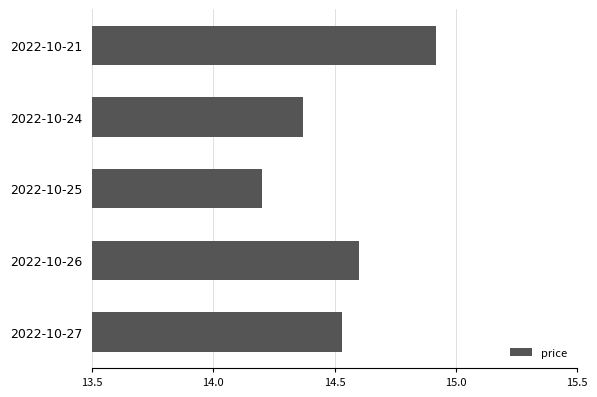

At which label is the value closest to 14?

2022-10-25